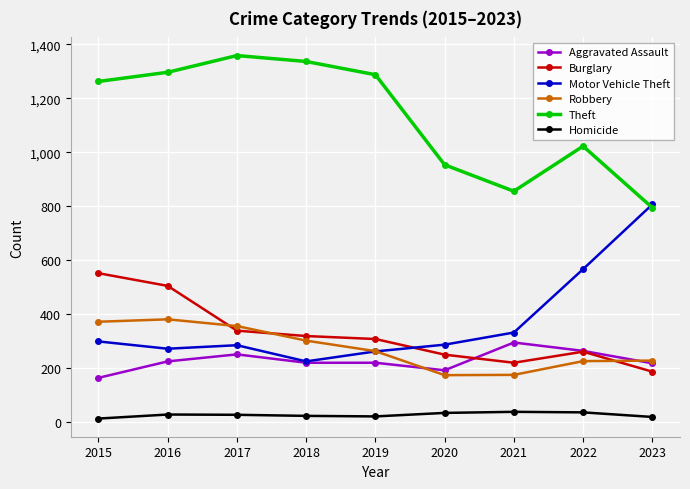

The value of Theft at 2016 is 261. True or false?

False